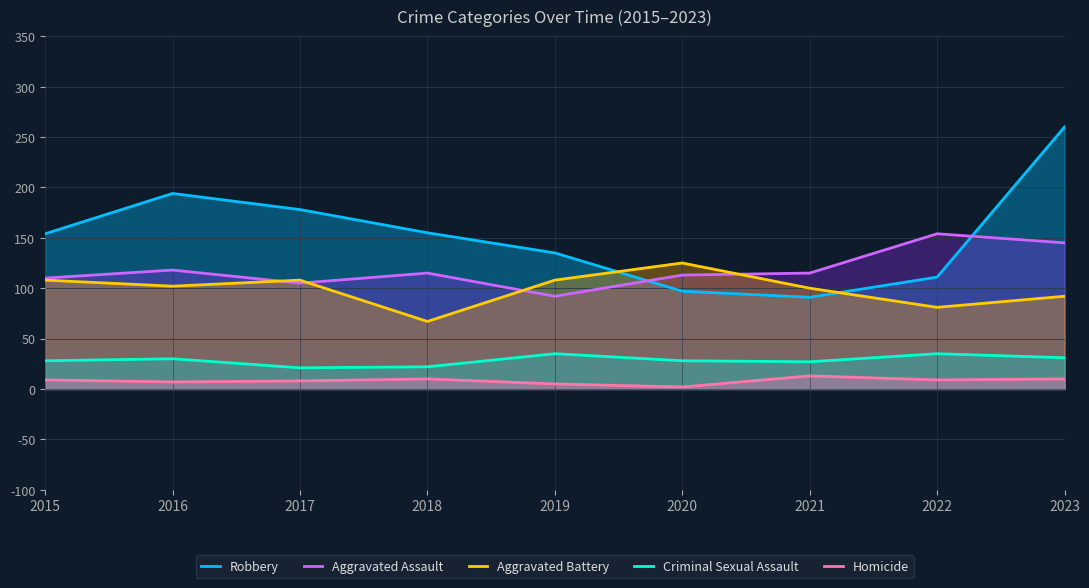

Is it true that Homicide equals 16 at 2018?

False